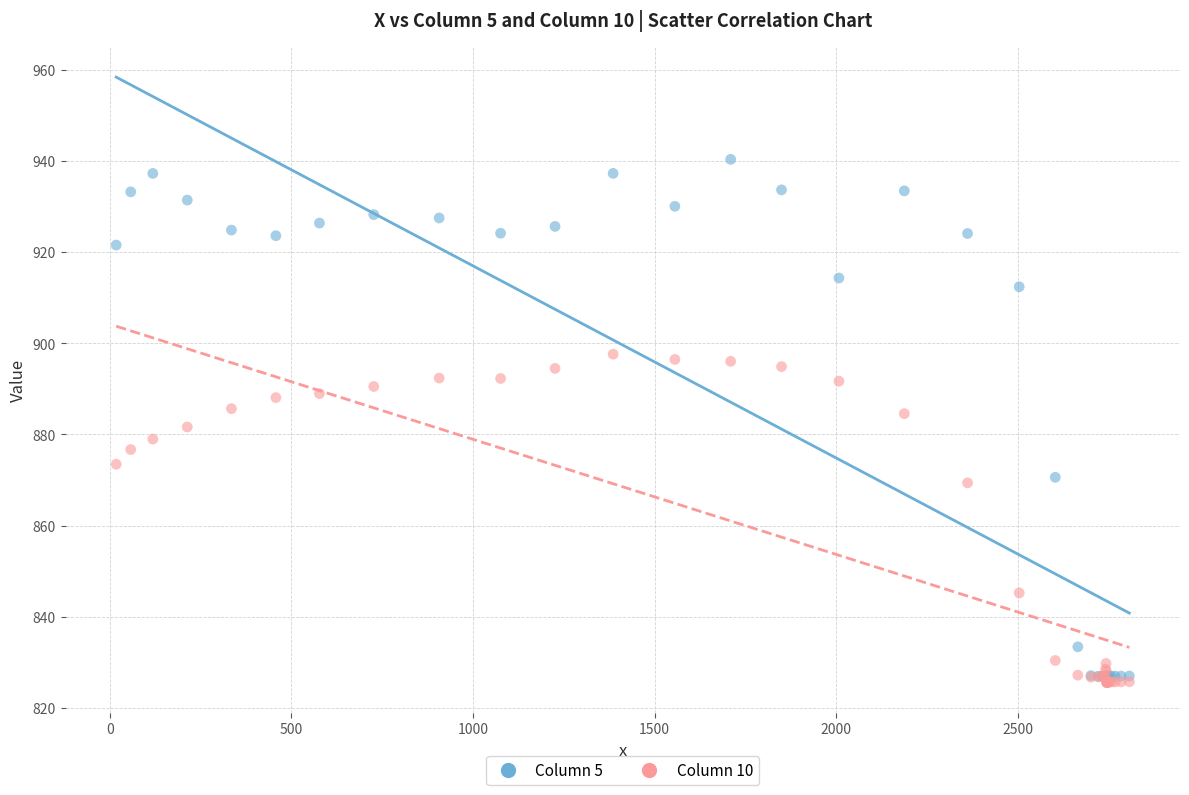

Which series reaches the minimum Y coordinate?

Column 10